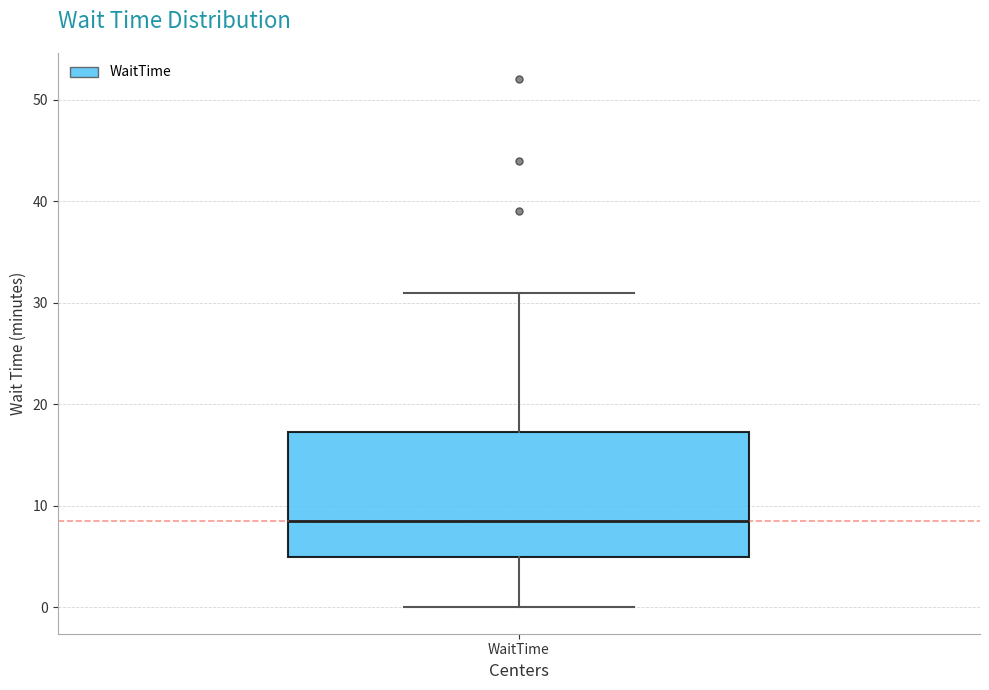

Transcribe this box plot: give where the median line is, the range the box spans, and where the two whiskers end, as read against the y-axis. The values are not printed on the chart, so give them approximately, as read against the axis.

median 9, box 5 to 17, whiskers 0 to 31